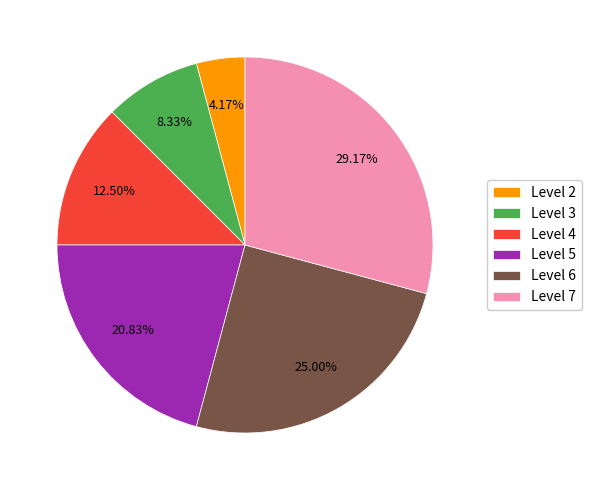

Rank the categories by value from highest to lowest.

Level 7, Level 6, Level 5, Level 4, Level 3, Level 2